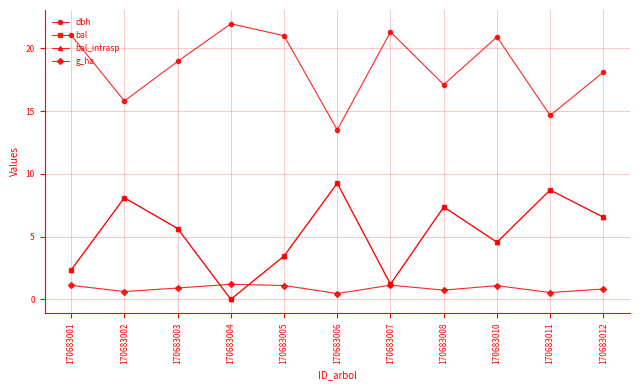

True or false: bal has more than 2 interior local peaks.

True